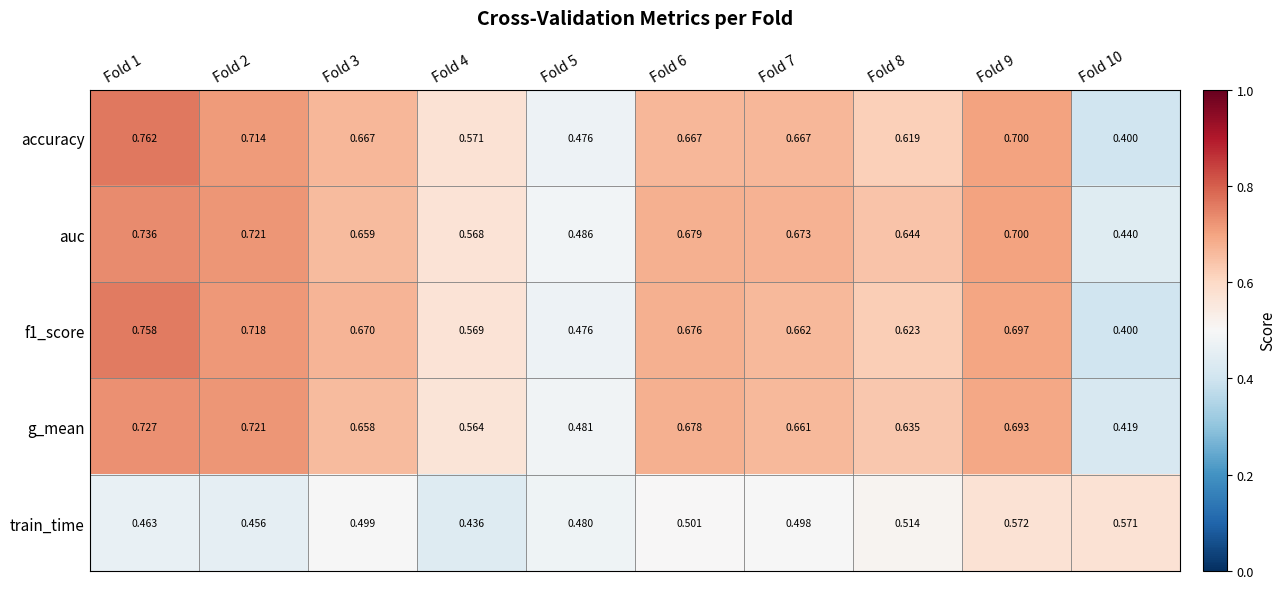

Is the value of accuracy at Fold 2 greater than the value of train_time at Fold 6?

Yes